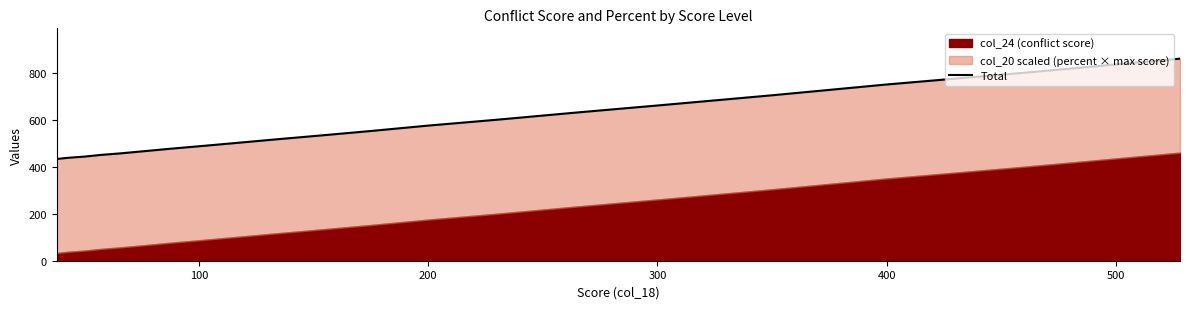

What is the ratio of the value at 400 to the value at 12?

0.8